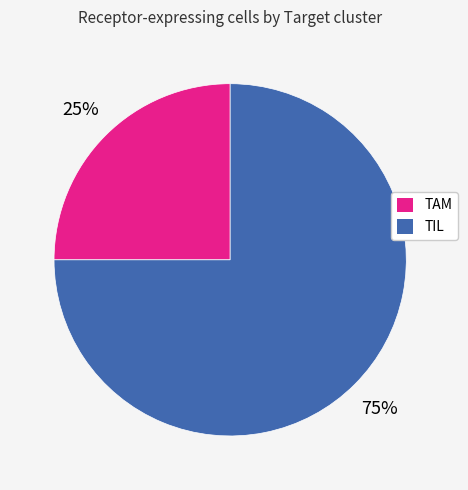

Count the number of slices in the pie.

2